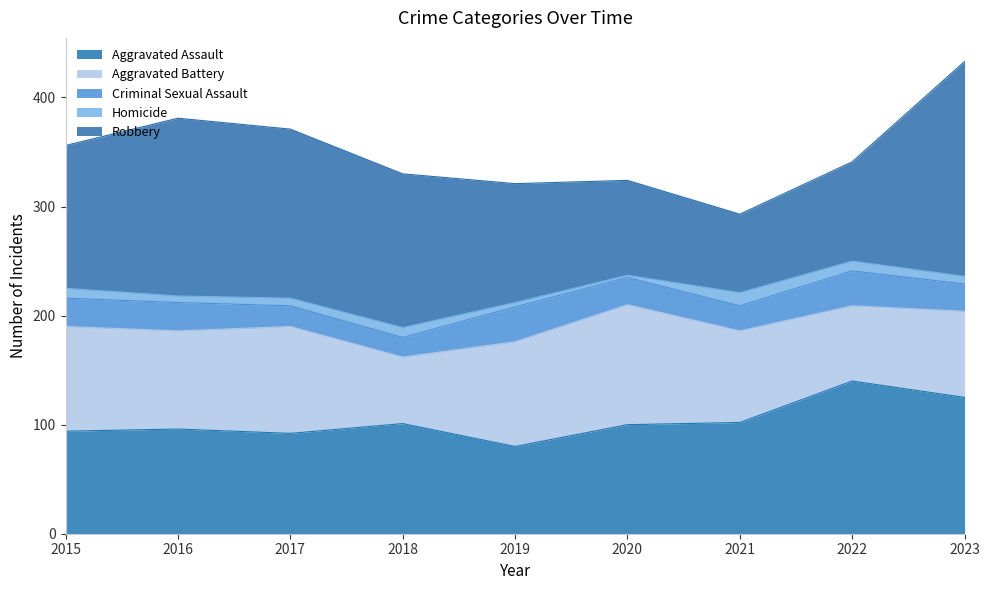

Reading left to right, extract all data points from this chart.

Aggravated Assault: 2015=94	2016=96	2017=92	2018=101	2019=80	2020=100	2021=102	2022=140	2023=125
Aggravated Battery: 2015=96	2016=90	2017=98	2018=61	2019=96	2020=110	2021=84	2022=69	2023=79
Criminal Sexual Assault: 2015=26	2016=26	2017=19	2018=18	2019=32	2020=25	2021=23	2022=32	2023=25
Homicide: 2015=9	2016=6	2017=7	2018=9	2019=4	2020=2	2021=12	2022=9	2023=7
Robbery: 2015=131	2016=163	2017=155	2018=141	2019=109	2020=87	2021=72	2022=91	2023=197